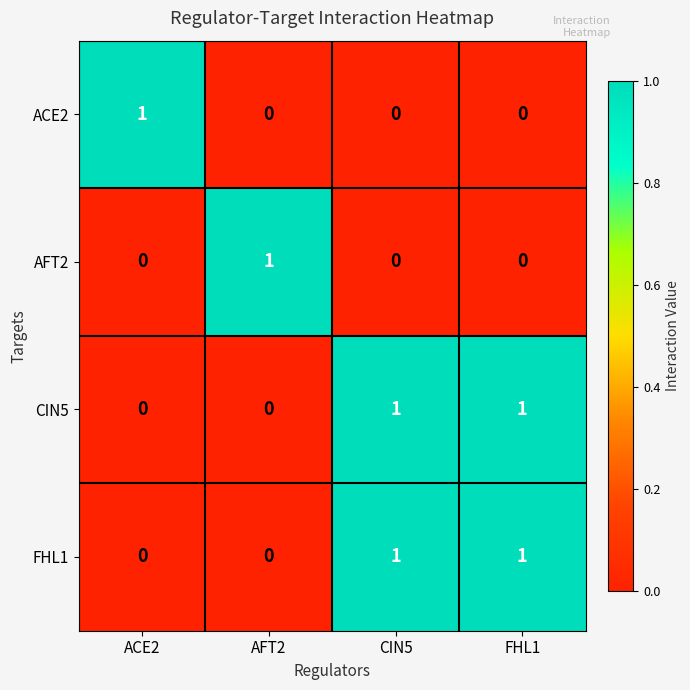

Reading left to right, what are all the values shown in this chart?

ACE2: ACE2=1	AFT2=0	CIN5=0	FHL1=0
AFT2: ACE2=0	AFT2=1	CIN5=0	FHL1=0
CIN5: ACE2=0	AFT2=0	CIN5=1	FHL1=1
FHL1: ACE2=0	AFT2=0	CIN5=1	FHL1=1